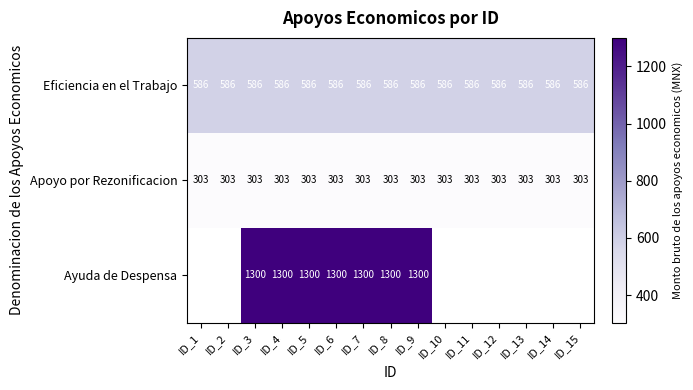

What is the difference between the highest and lowest values at ID_12?

282.3